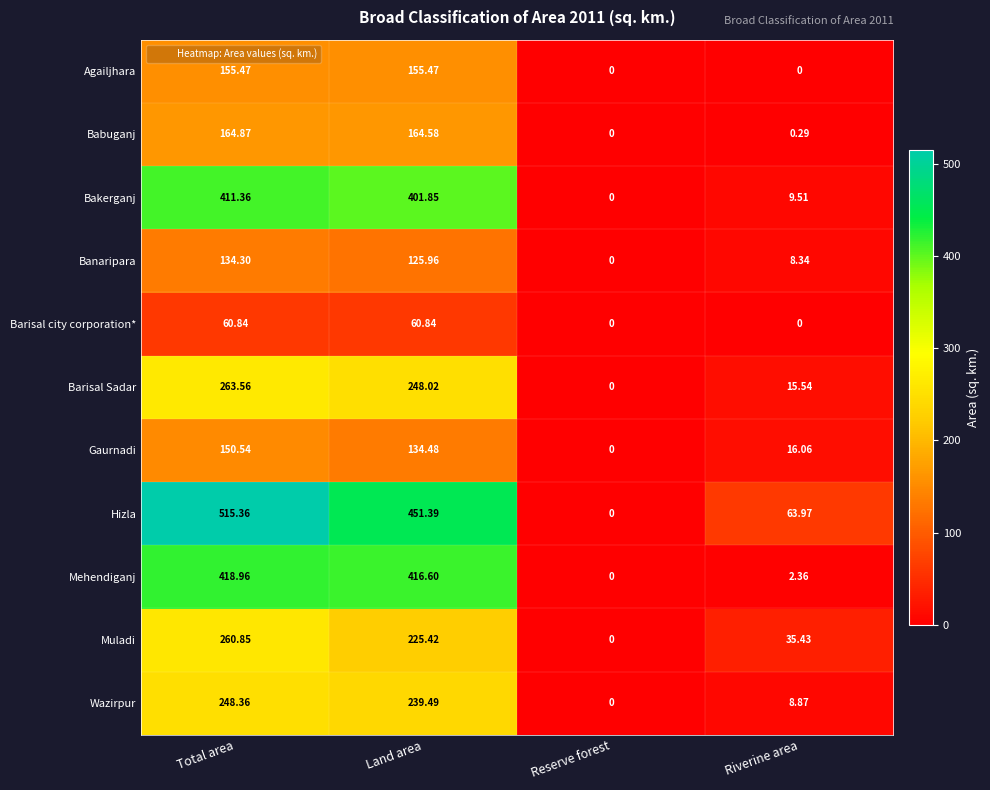

At which label is Banaripara closest to 67?

Riverine area